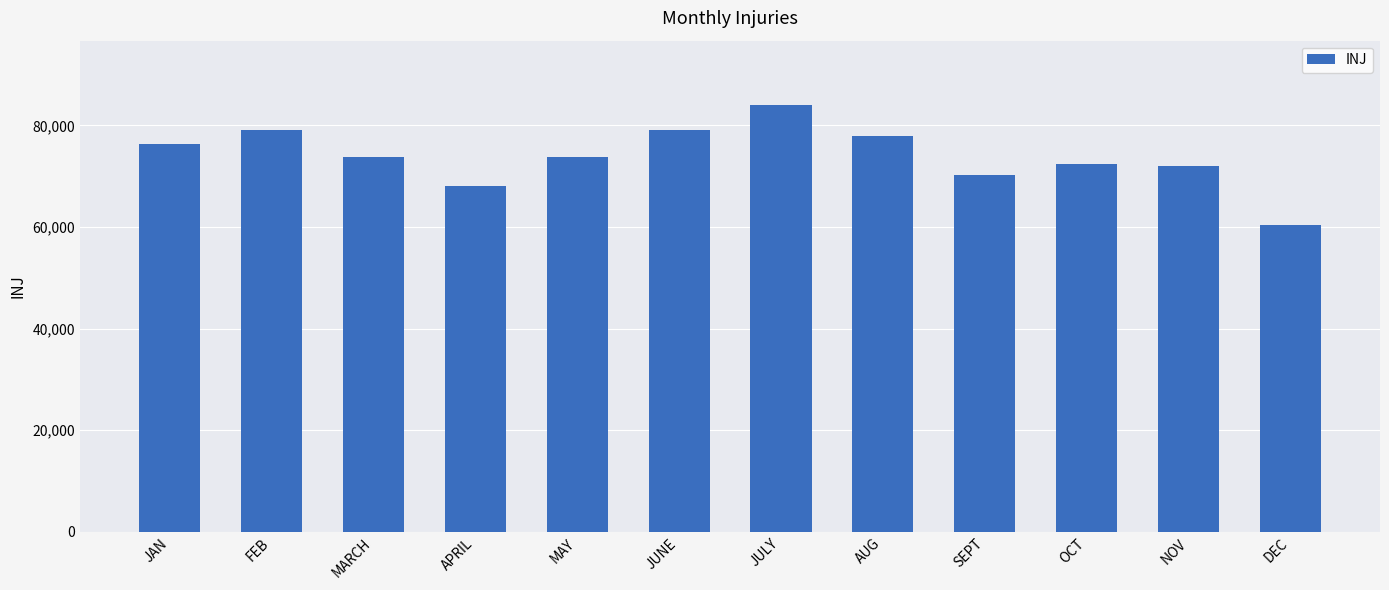

True or false: the data shows 43204 at AUG.

False